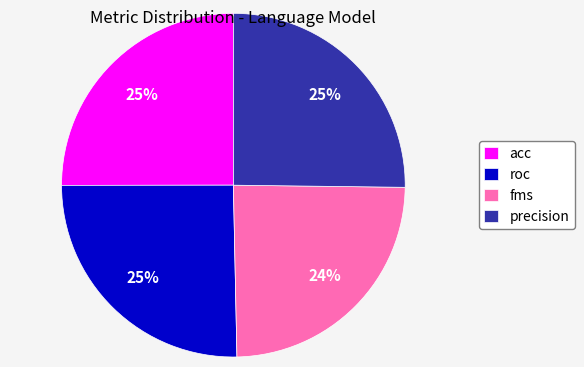

Is there any slice that represents more than half of the pie?

No